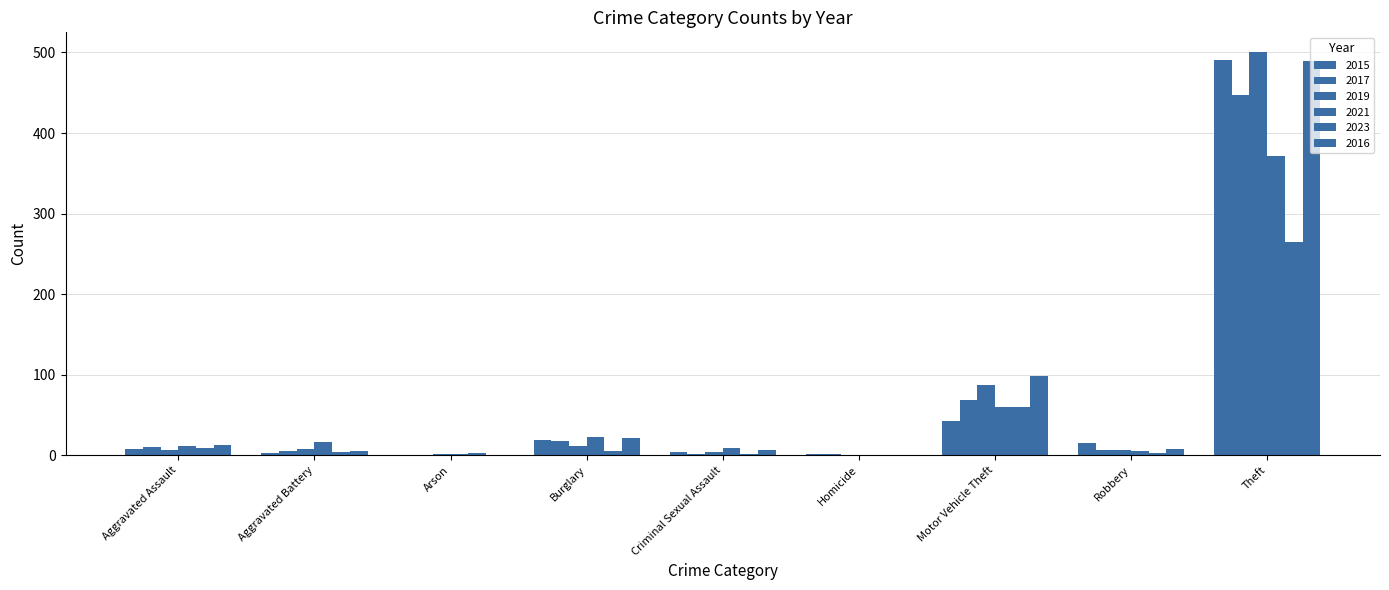

At Motor Vehicle Theft, list the series in order from largest to smallest.

2016, 2019, 2017, 2021, 2023, 2015